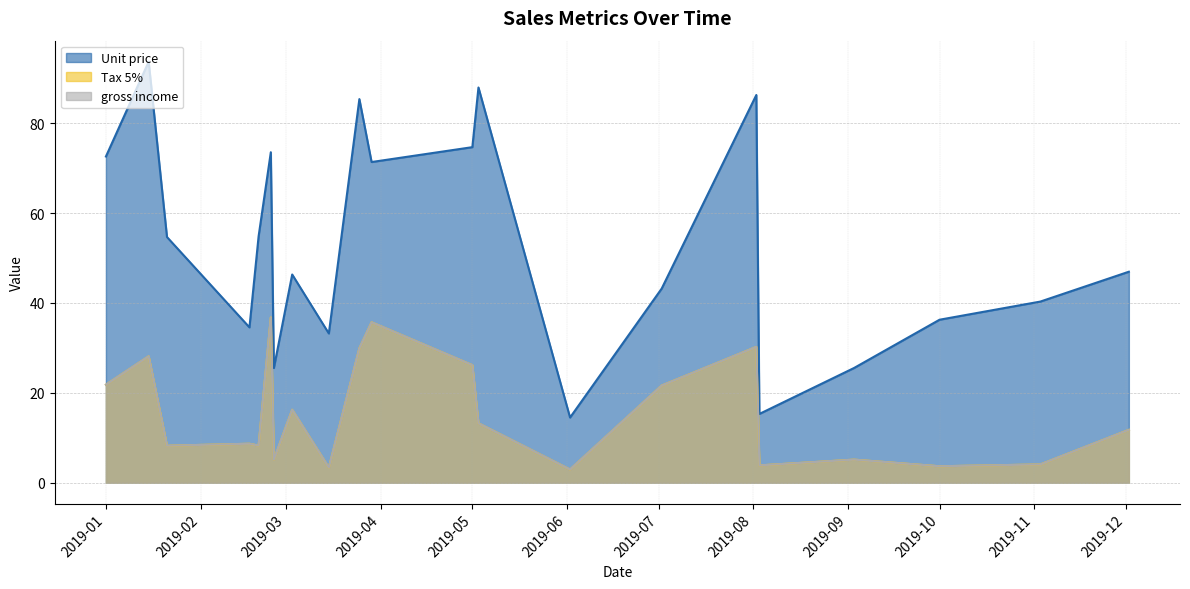

What is the sum of all Unit price values?

1116.7